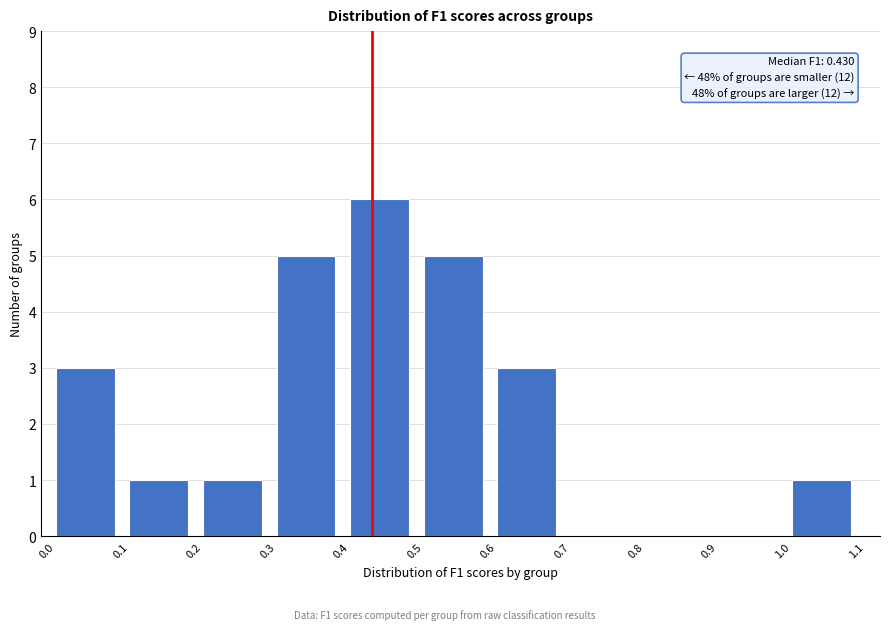

Over which range of the x-axis is the bar tallest?

0.4 to 0.5